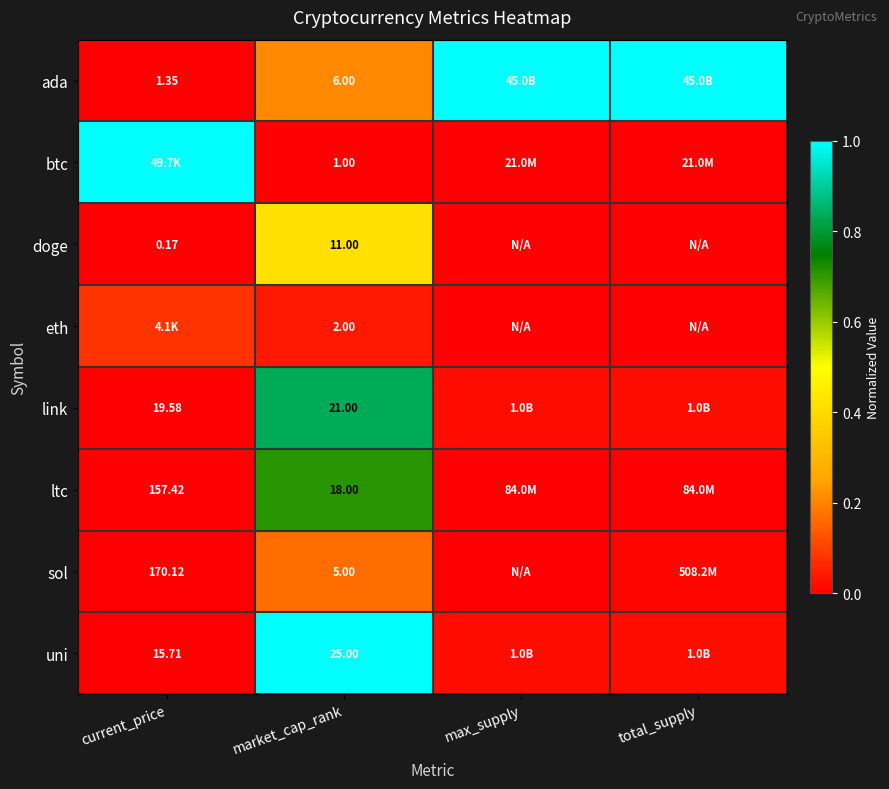

Between total_supply and market_cap_rank, which is larger?

total_supply